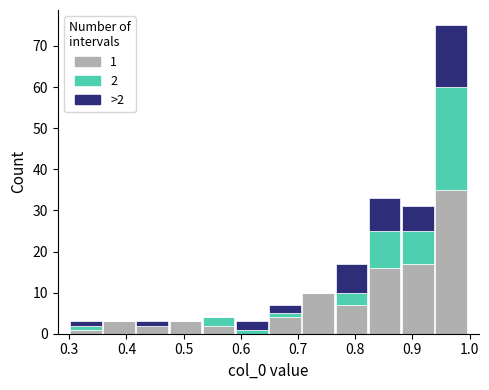

Which range on the x-axis has the tallest stacked bar (by total height)?

0.94 to 1.00